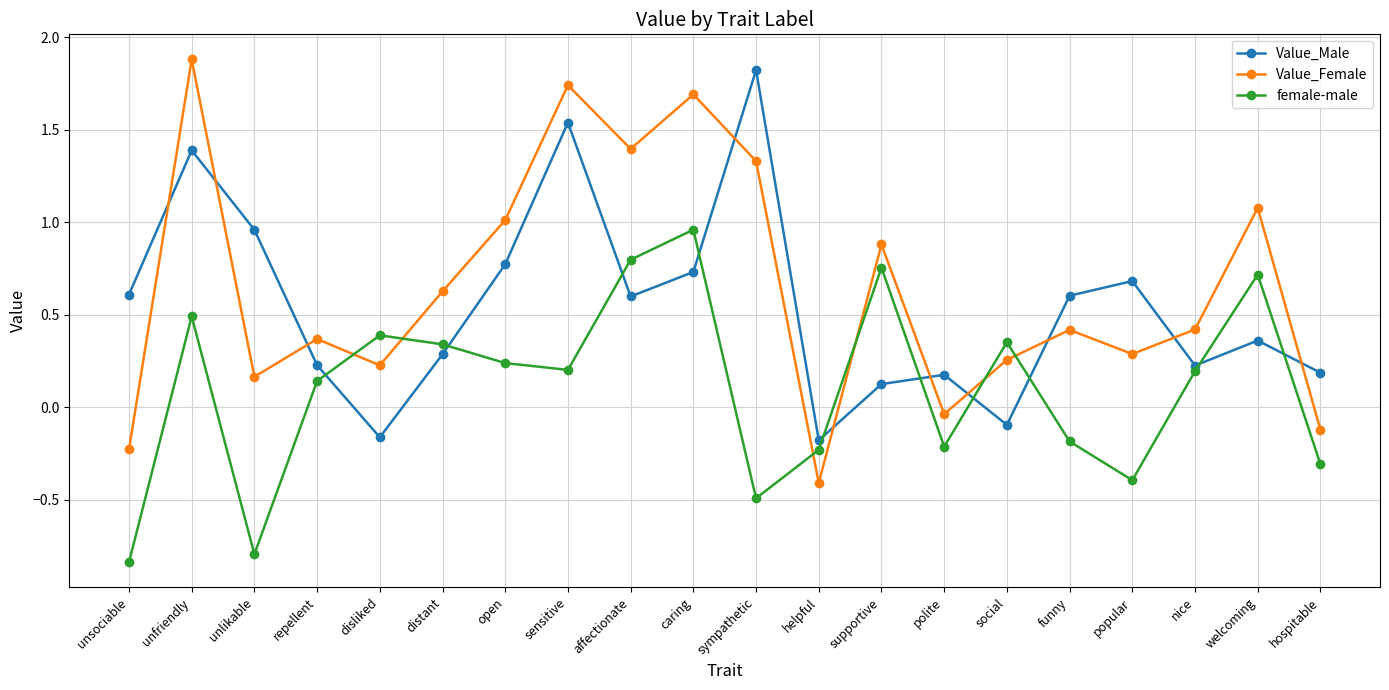

The value of female-male at hospitable is -0.3. True or false?

True